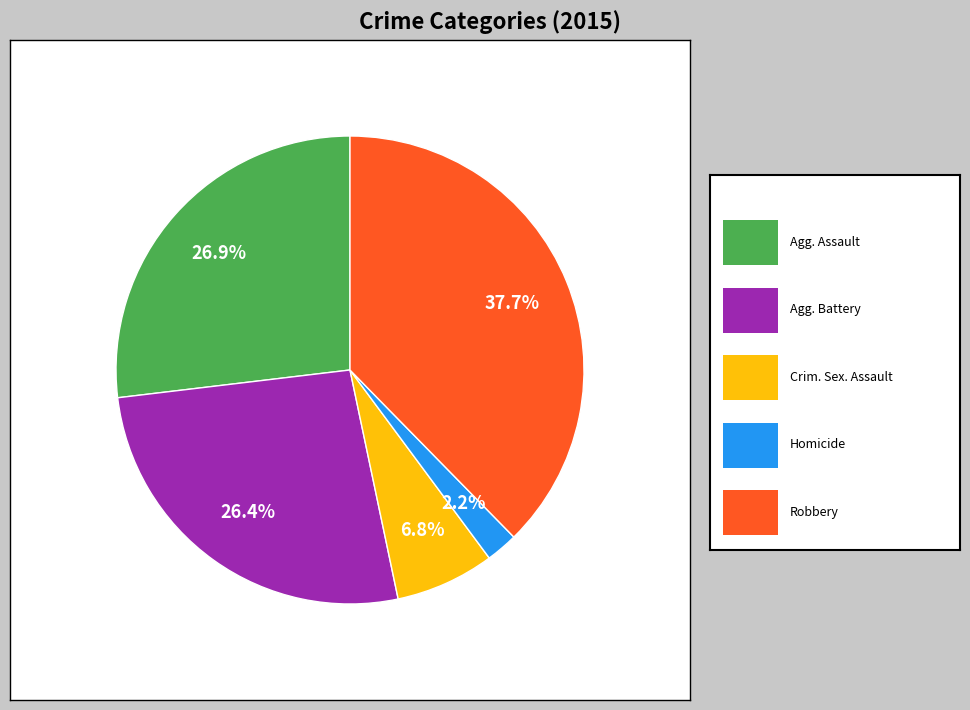

Is there a majority slice in this chart?

No